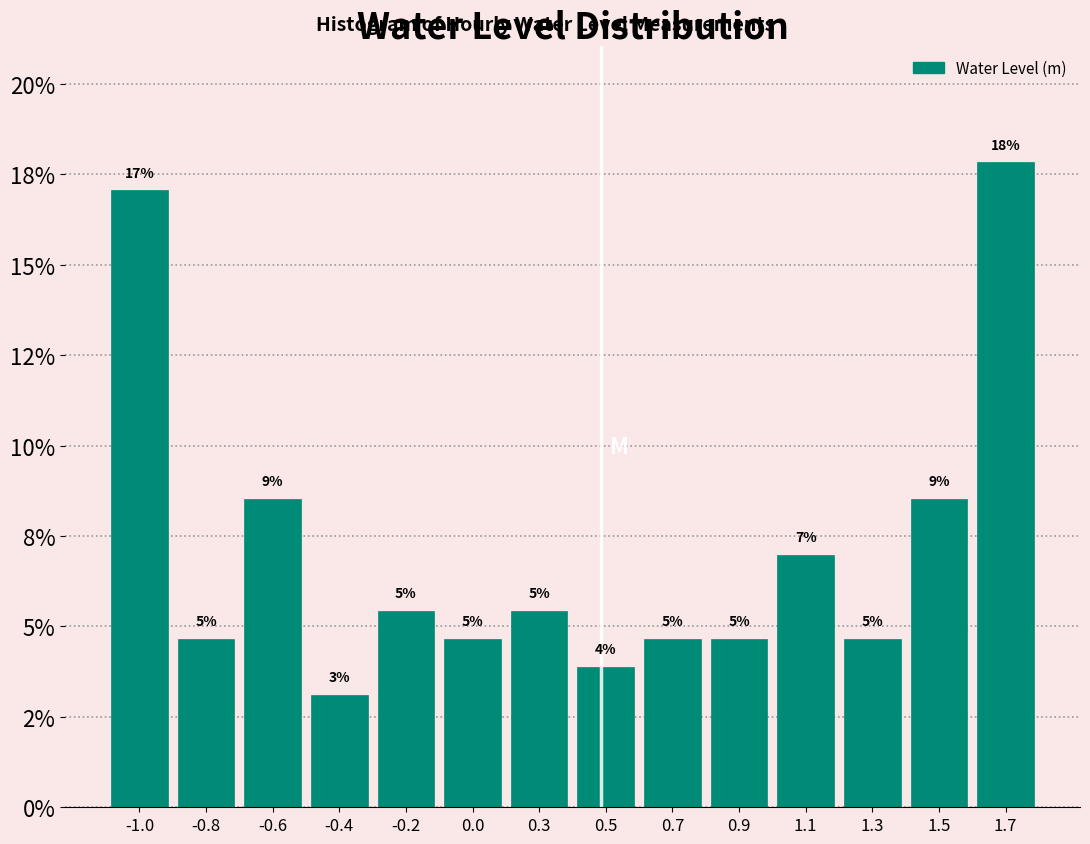

Does the chart contain any negative values?

No